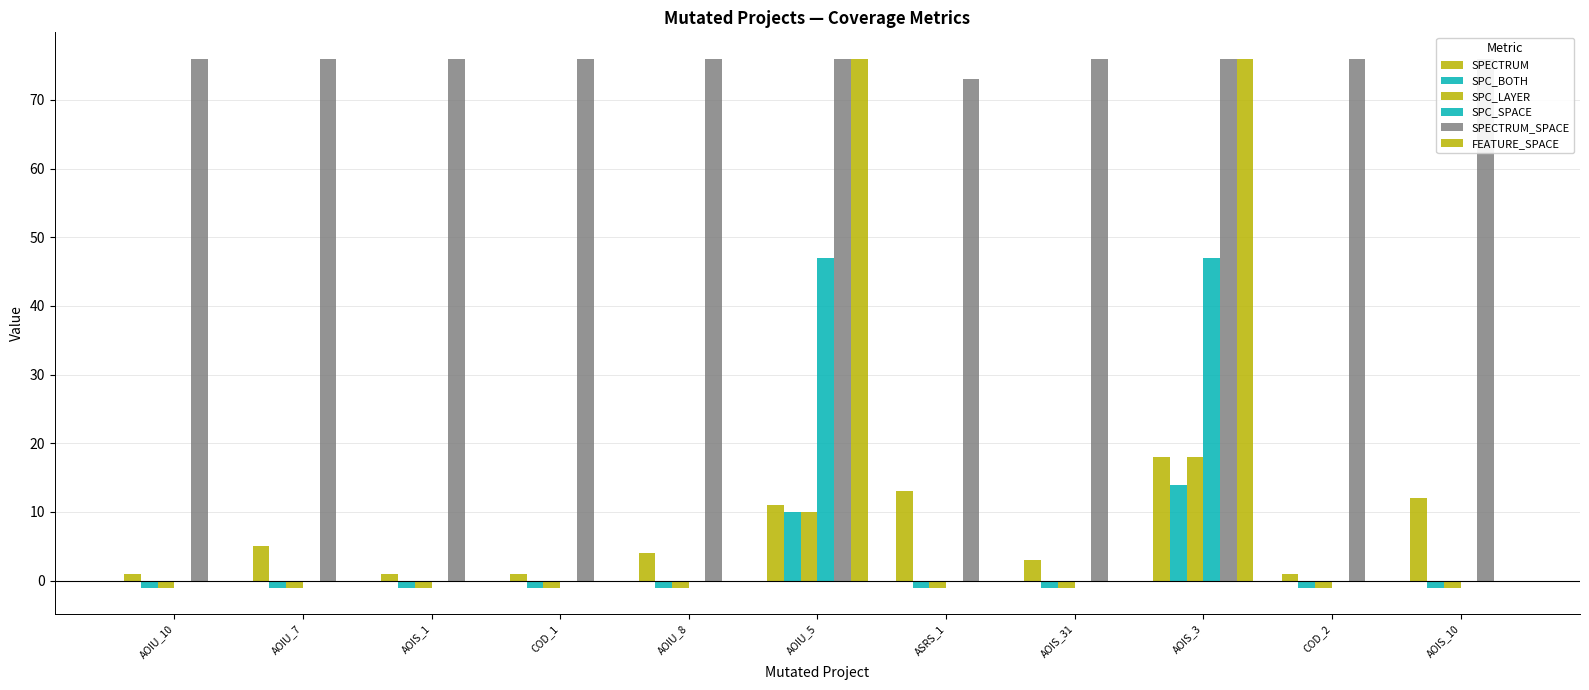

Read the SPC_SPACE value at AOIU_5, to the nearest 10.

50